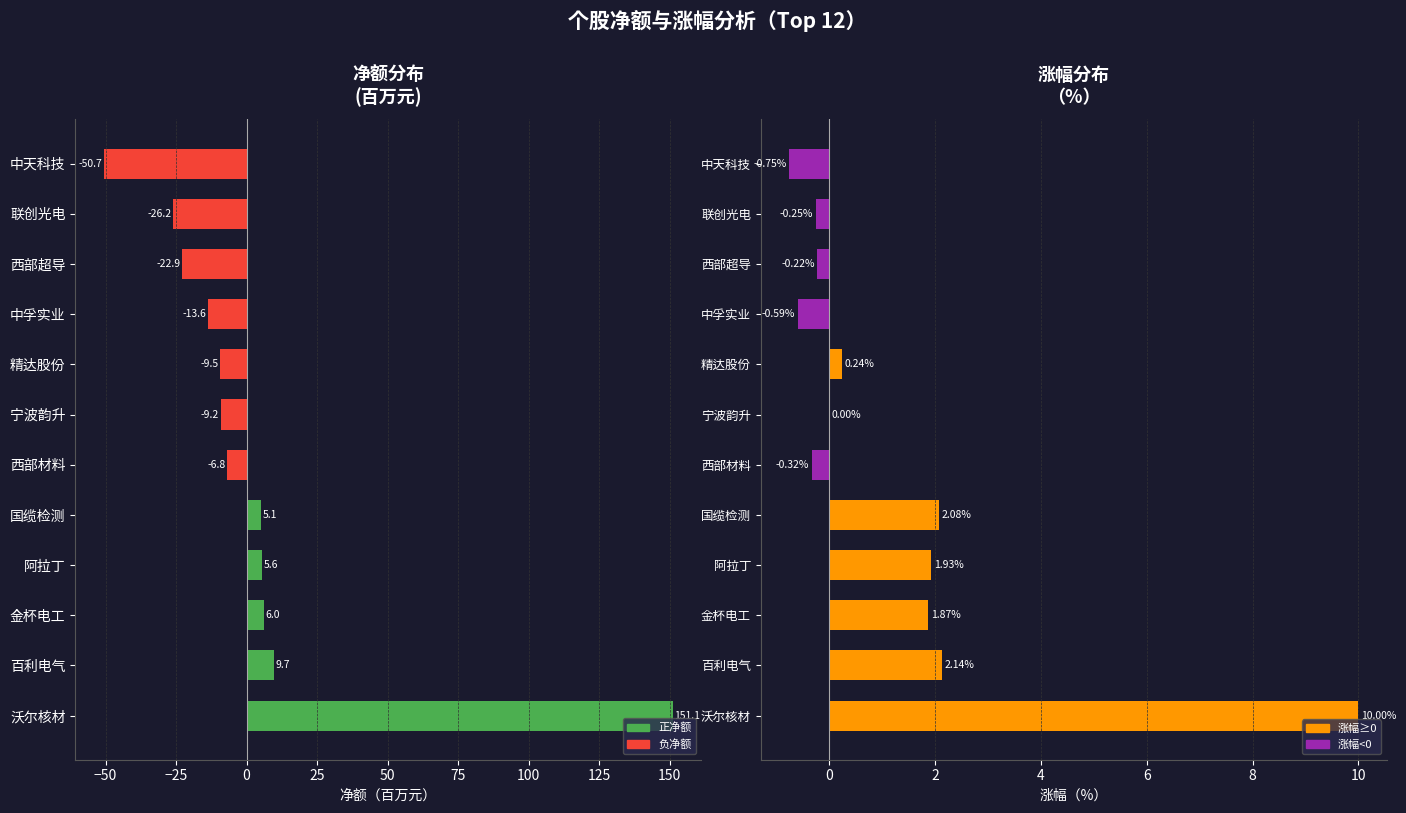

Which has a higher value, 西部材料 or 金杯电工?

金杯电工